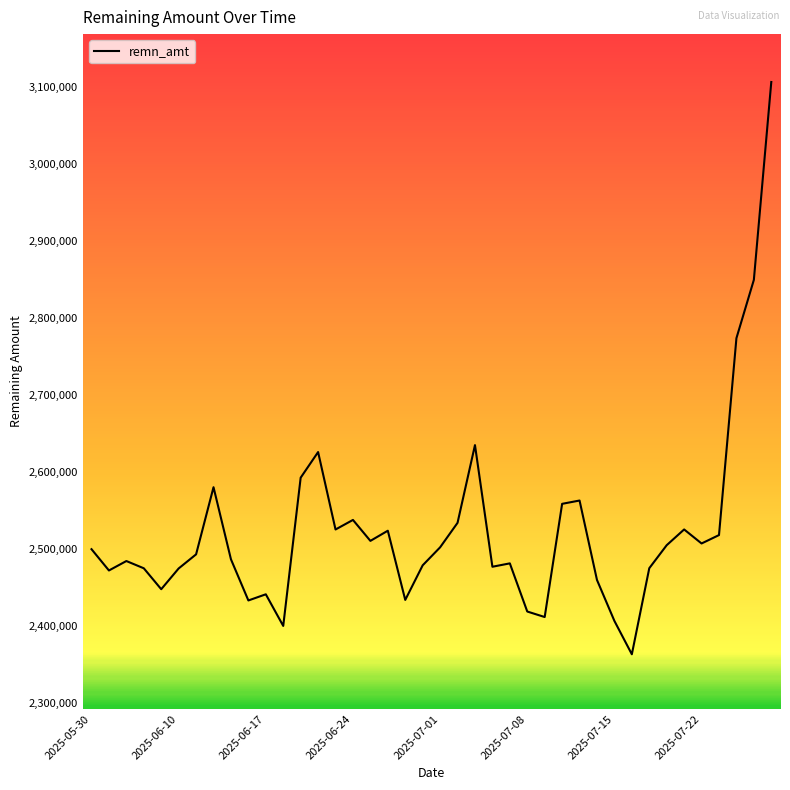

What is the difference between the maximum and minimum values?

742364